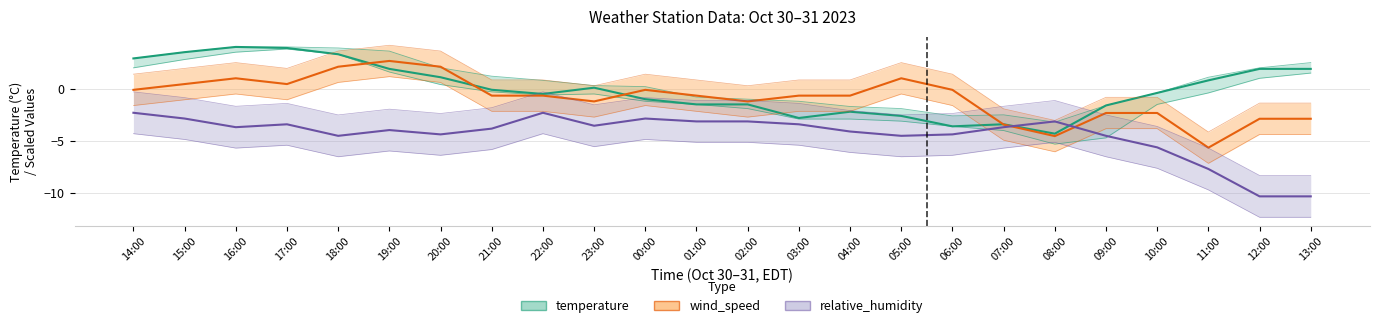

Which category has the highest value in the relative_humidity series?

14:00